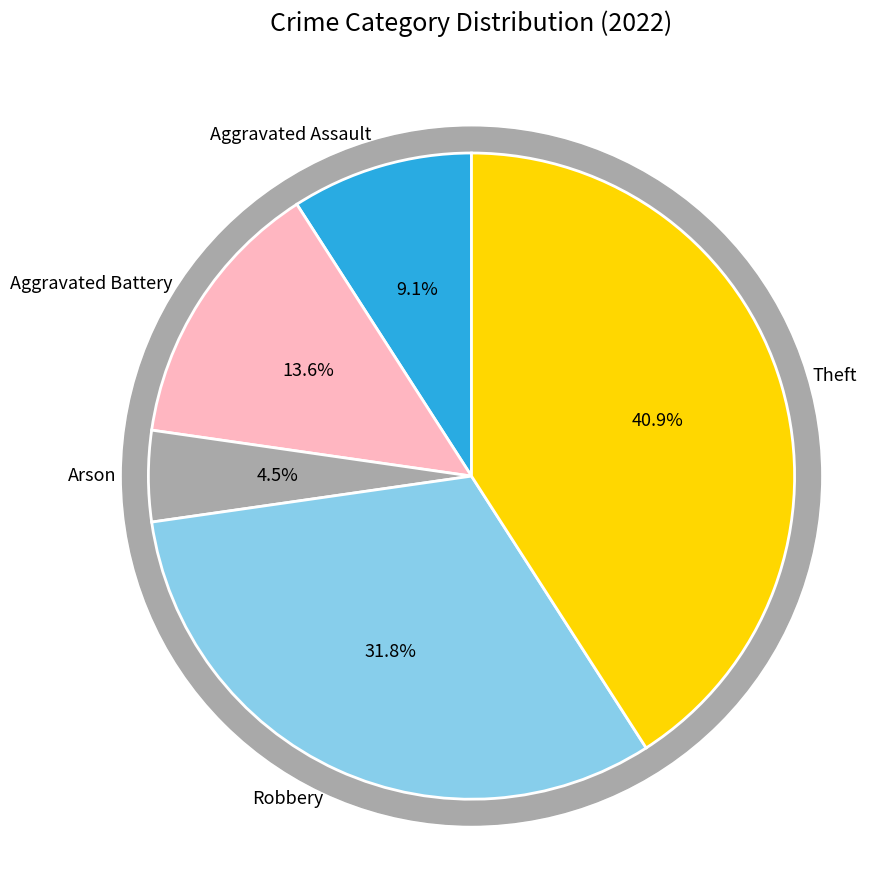

To the nearest percent, what percentage of the pie is Theft?

41%